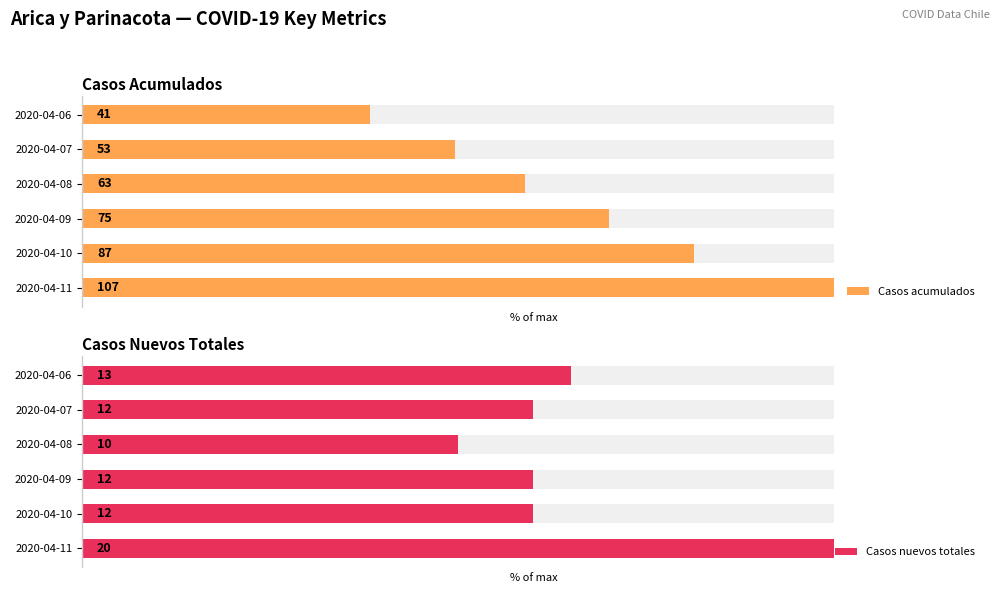

How many bars are there in total?

12